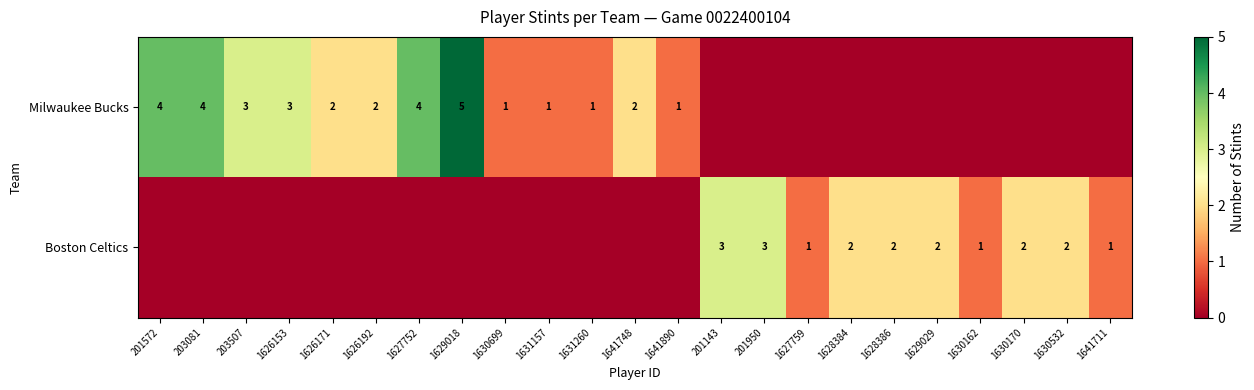

The value of Milwaukee Bucks at 1626192 is 3. True or false?

False